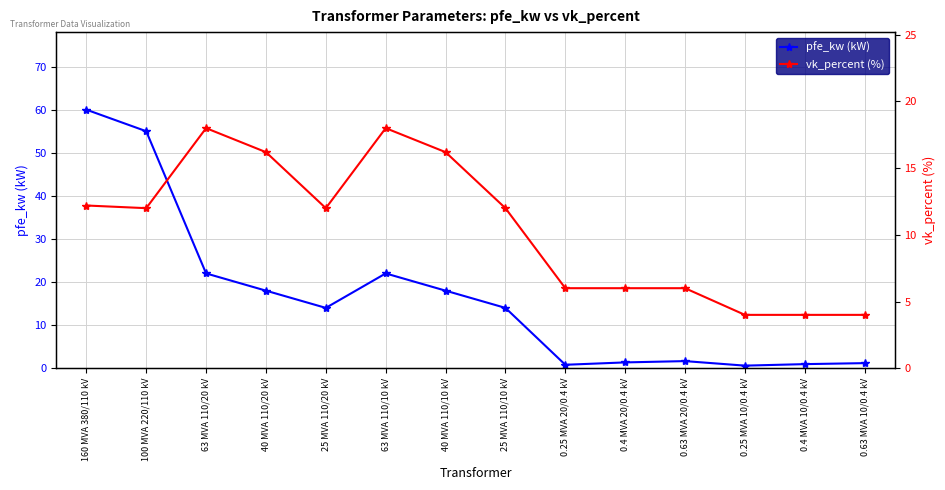

True or false: vk_percent (%) has a value of 25.3 at 63 MVA 110/10 kV.

False